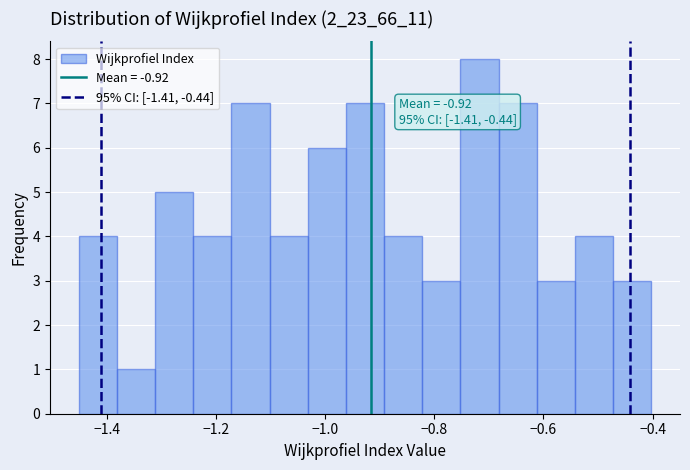

Read against the x-axis, roughly where is the centre of the tallest bar?

-0.72